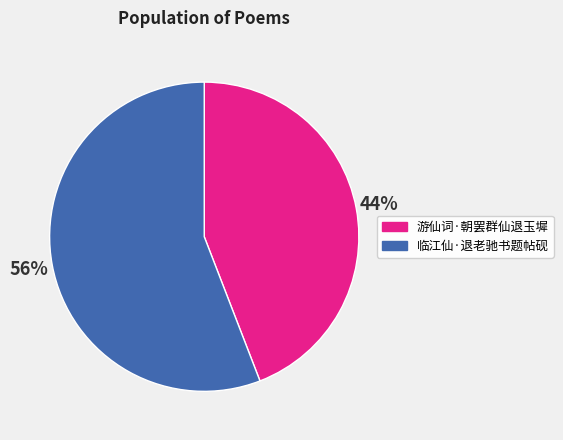

Does 临江仙·退老驰书题帖砚 account for over 50% of the chart?

Yes